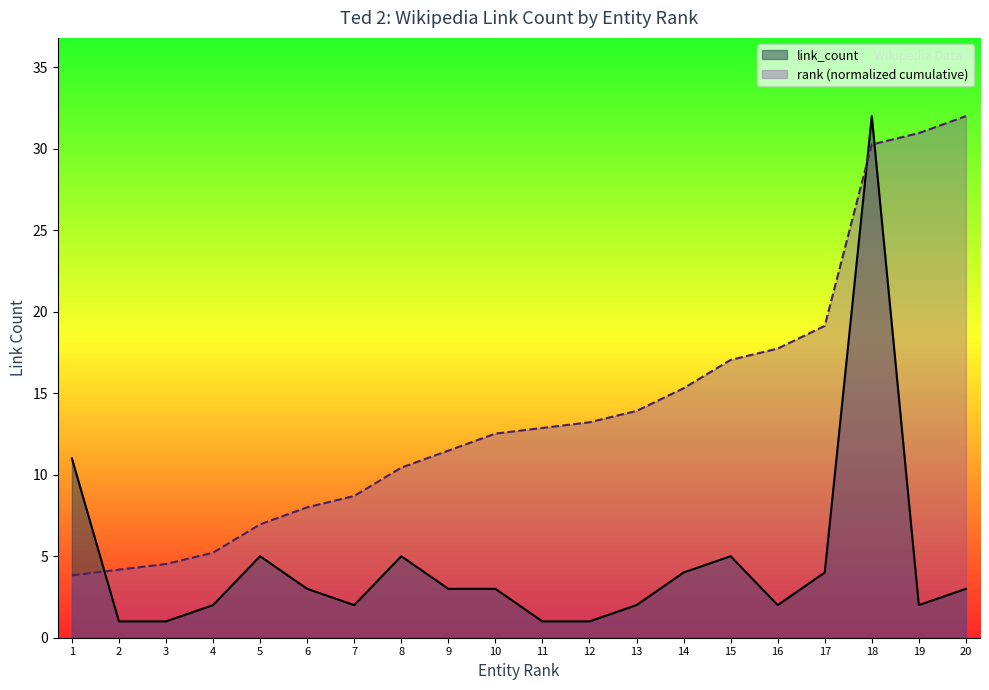

At which label does rank (normalized cumulative) first exceed 12?

10